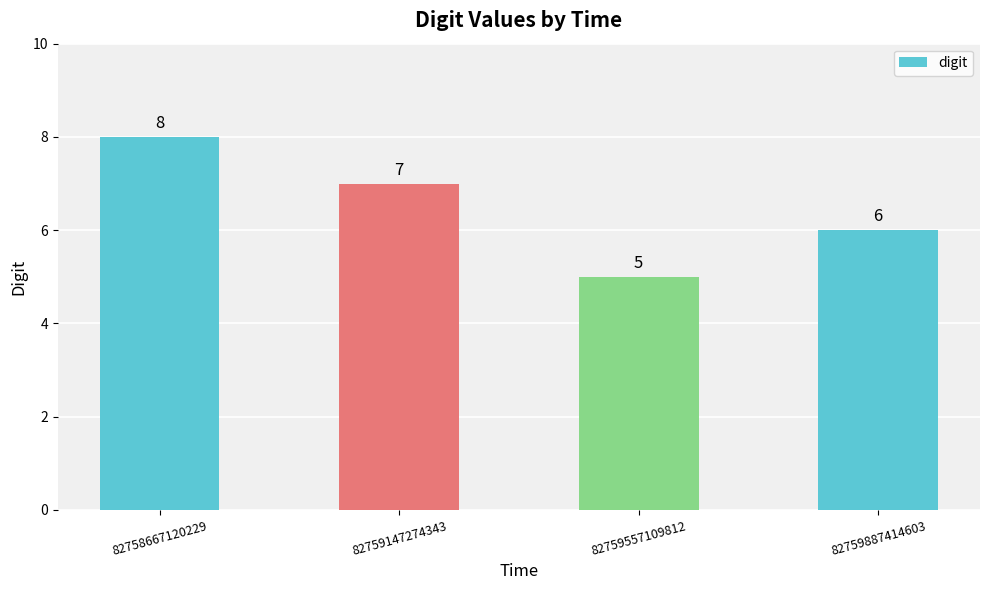

What is the greatest value displayed?

8